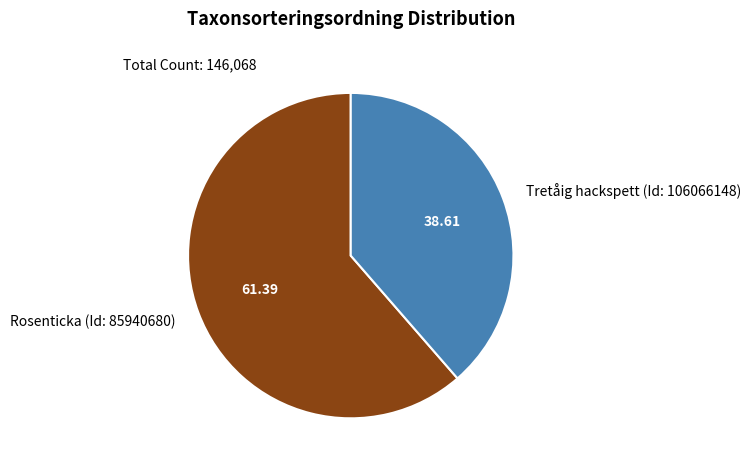

How many slices are in this pie chart?

2